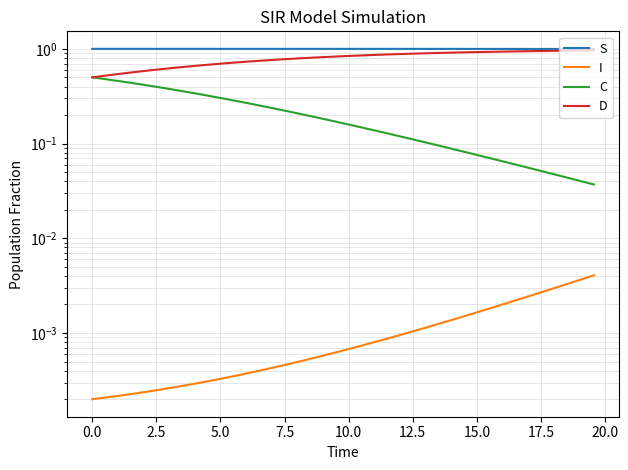

List the series in order of their peak value, lowest first.

I, C, D, S